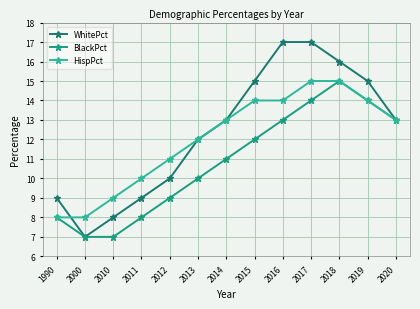

Is it true that HispPct equals 9 at 2010?

True